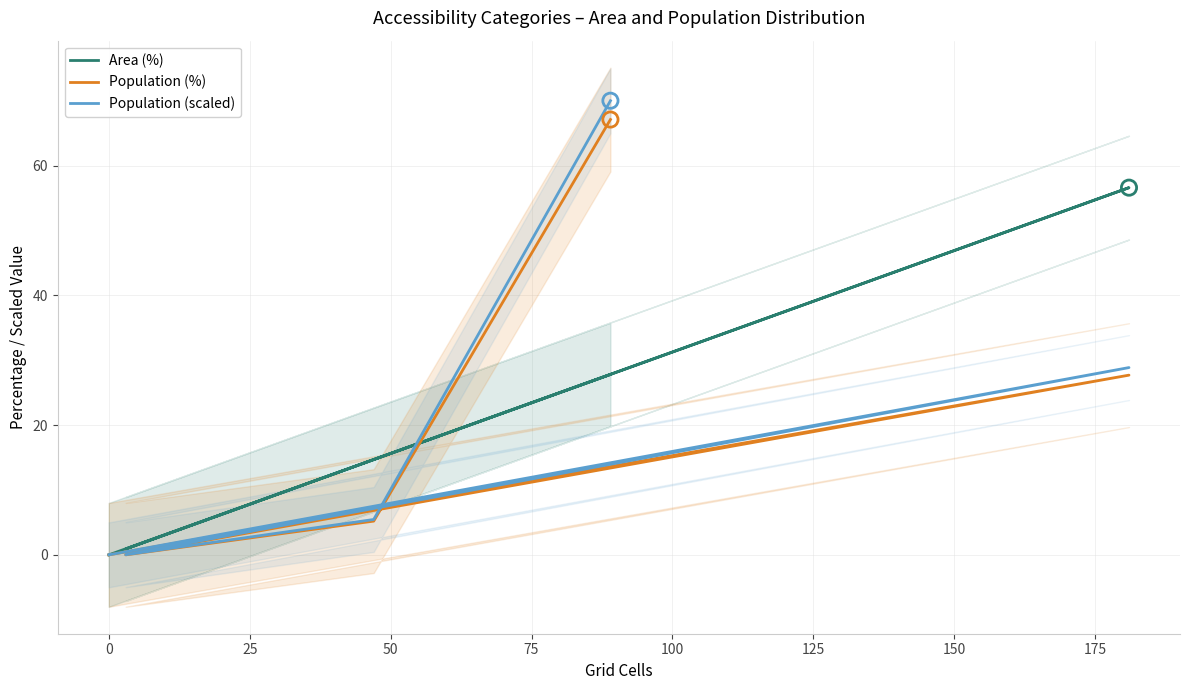

Is the value of Population (%) at 50 greater than the value of Population (scaled) at −25?

No